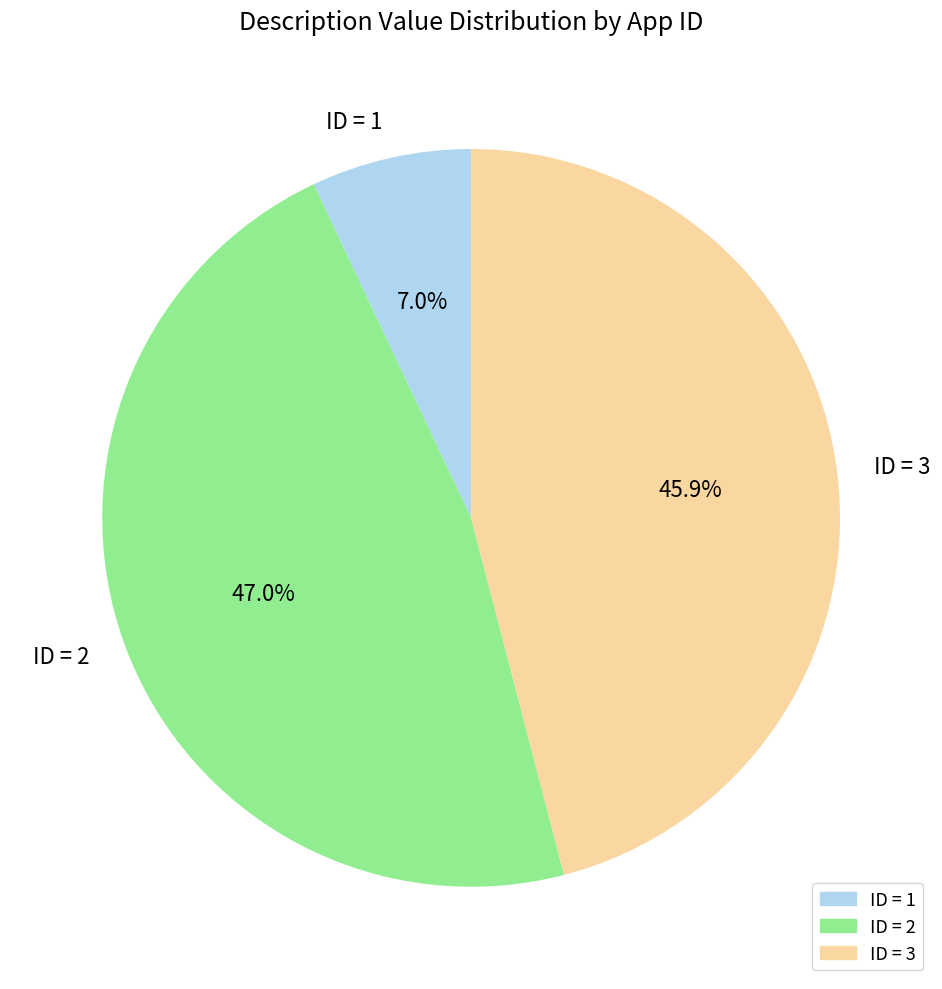

What is the total percentage of ID = 1 and ID = 2?

54.1%